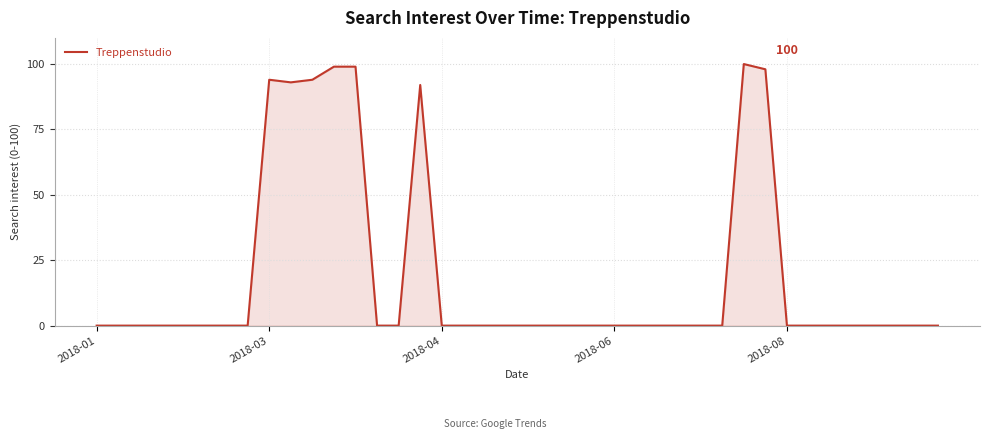

What is the difference between the maximum and minimum values?

100